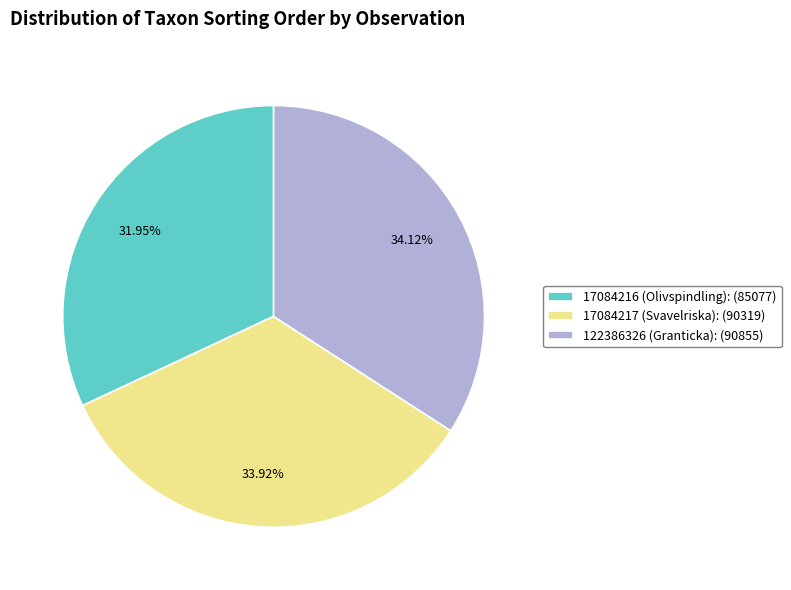

To the nearest percent, what portion does 122386326 (Granticka) represent?

34%